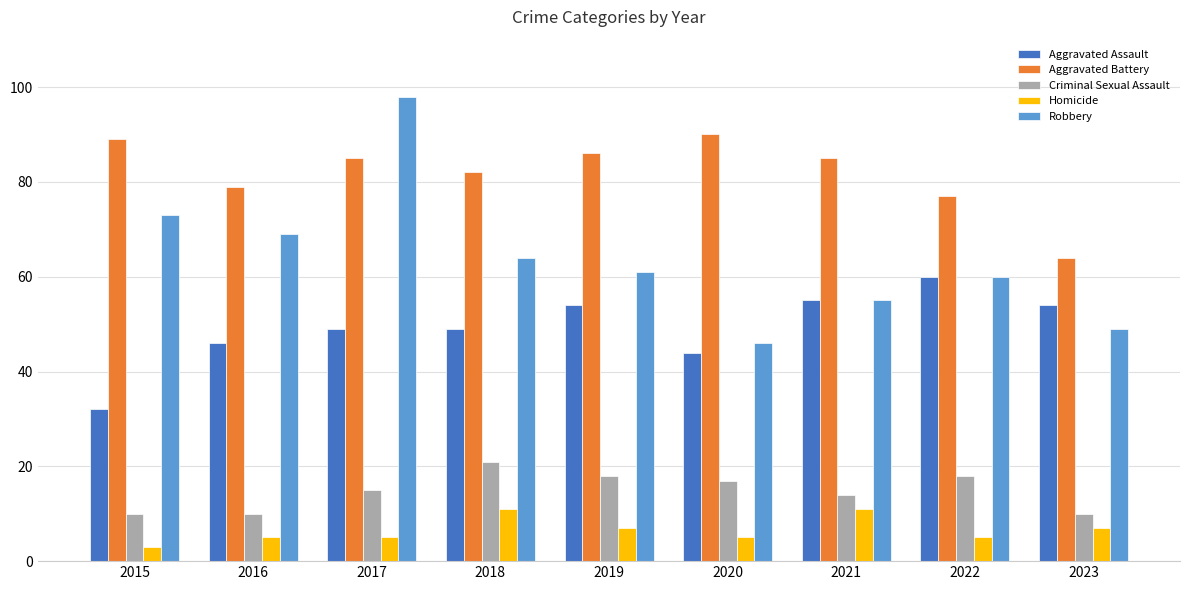

Which series has the widest spread of values?

Robbery